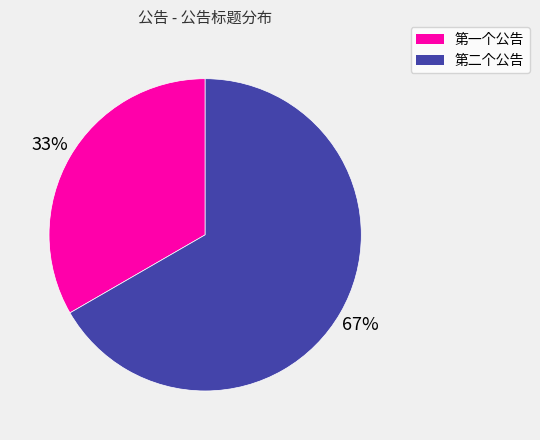

Count the number of slices in the pie.

2